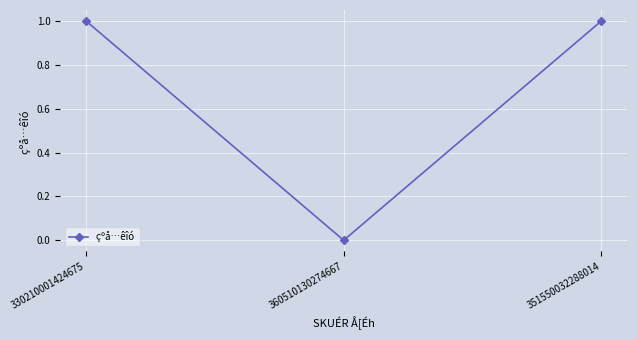

What is the change in value from 360510130274667 to 351550032288014?

+1